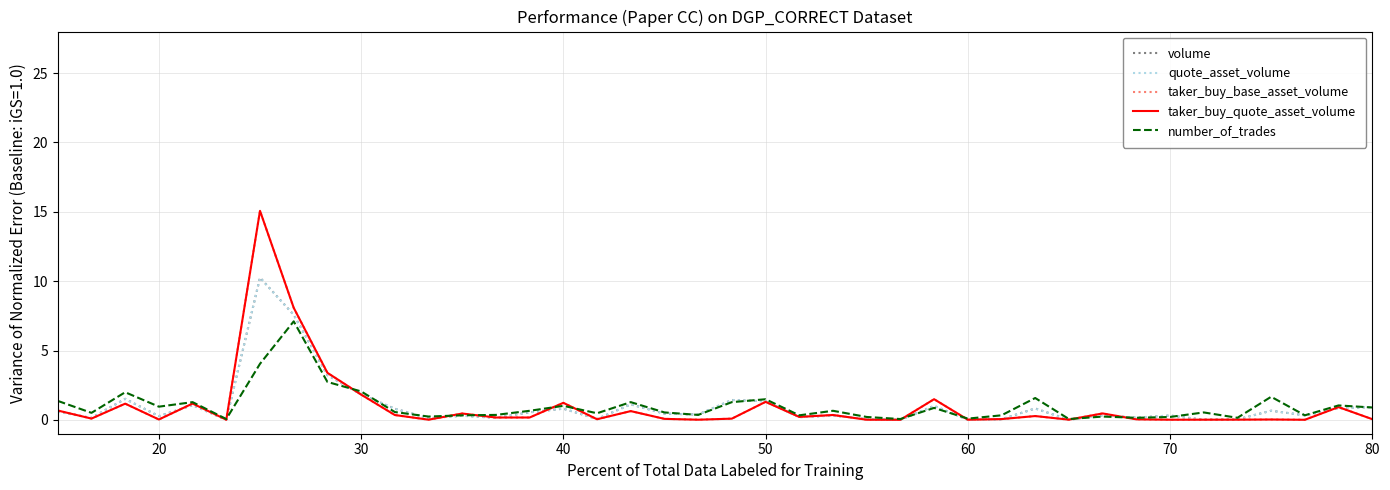

What is the highest value of the volume series?

10.3